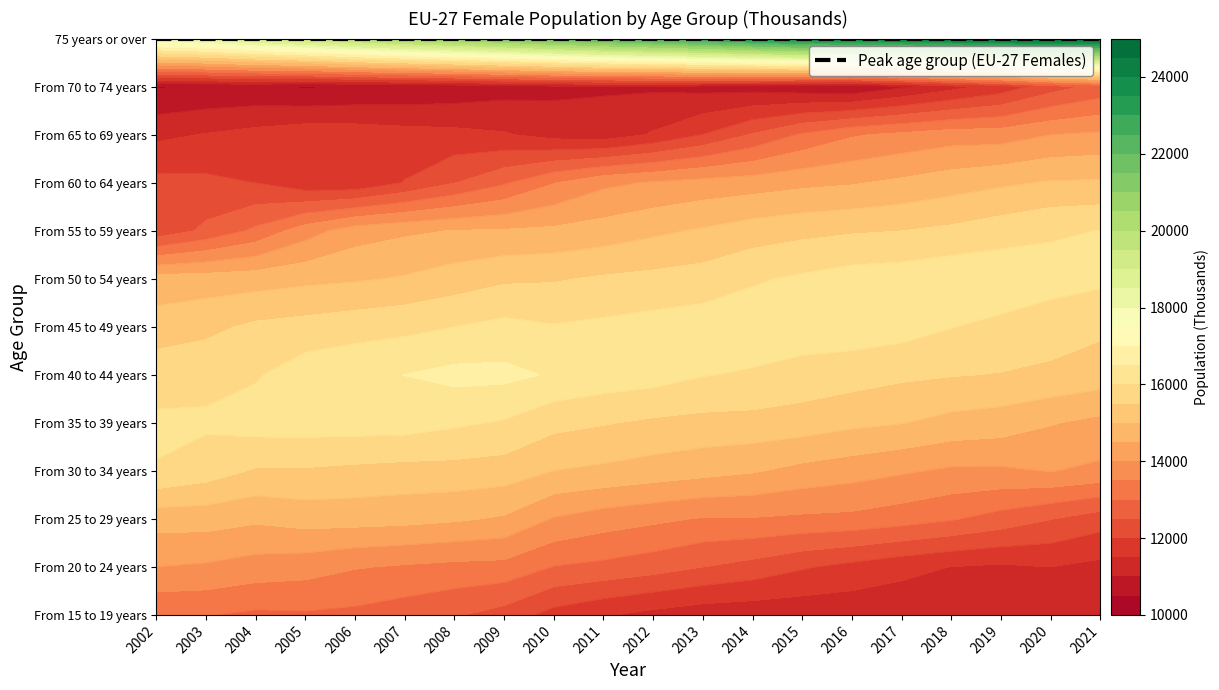

Where is From 25 to 29 years nearest to the value 13475?

2014